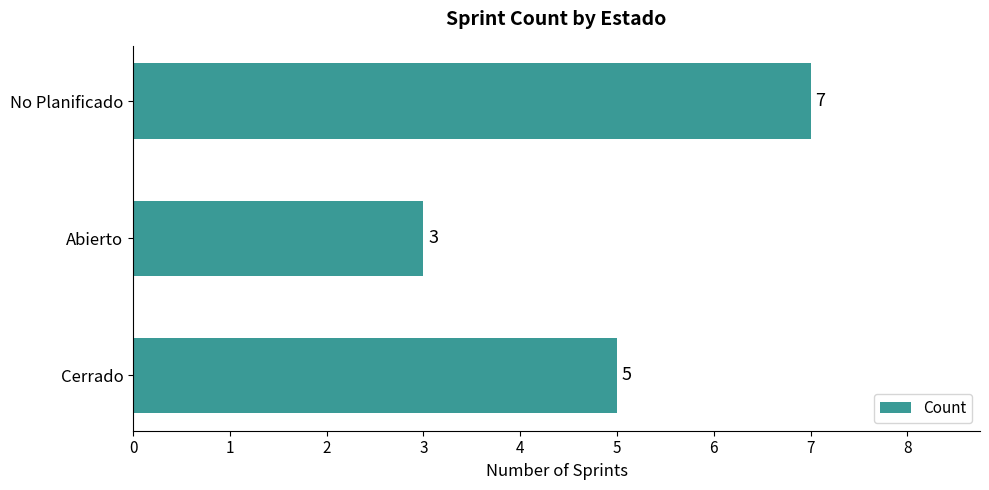

Reading bottom to top, extract all data points from this chart.

Cerrado=5	Abierto=3	No Planificado=7